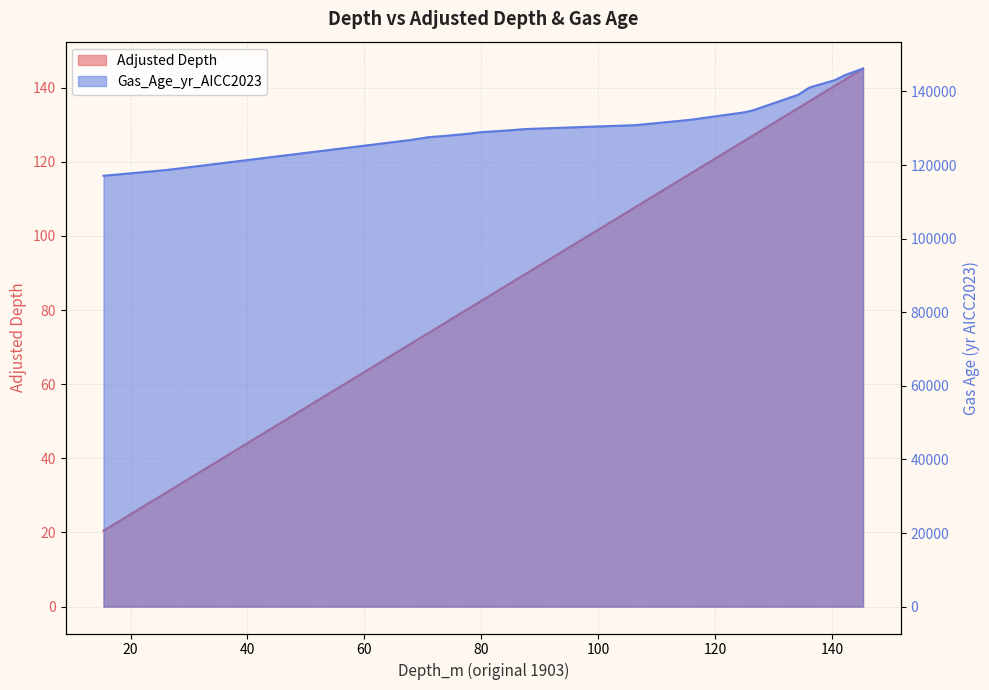

What is the value of the Adjusted Depth point at the 18th from the left?

145.2